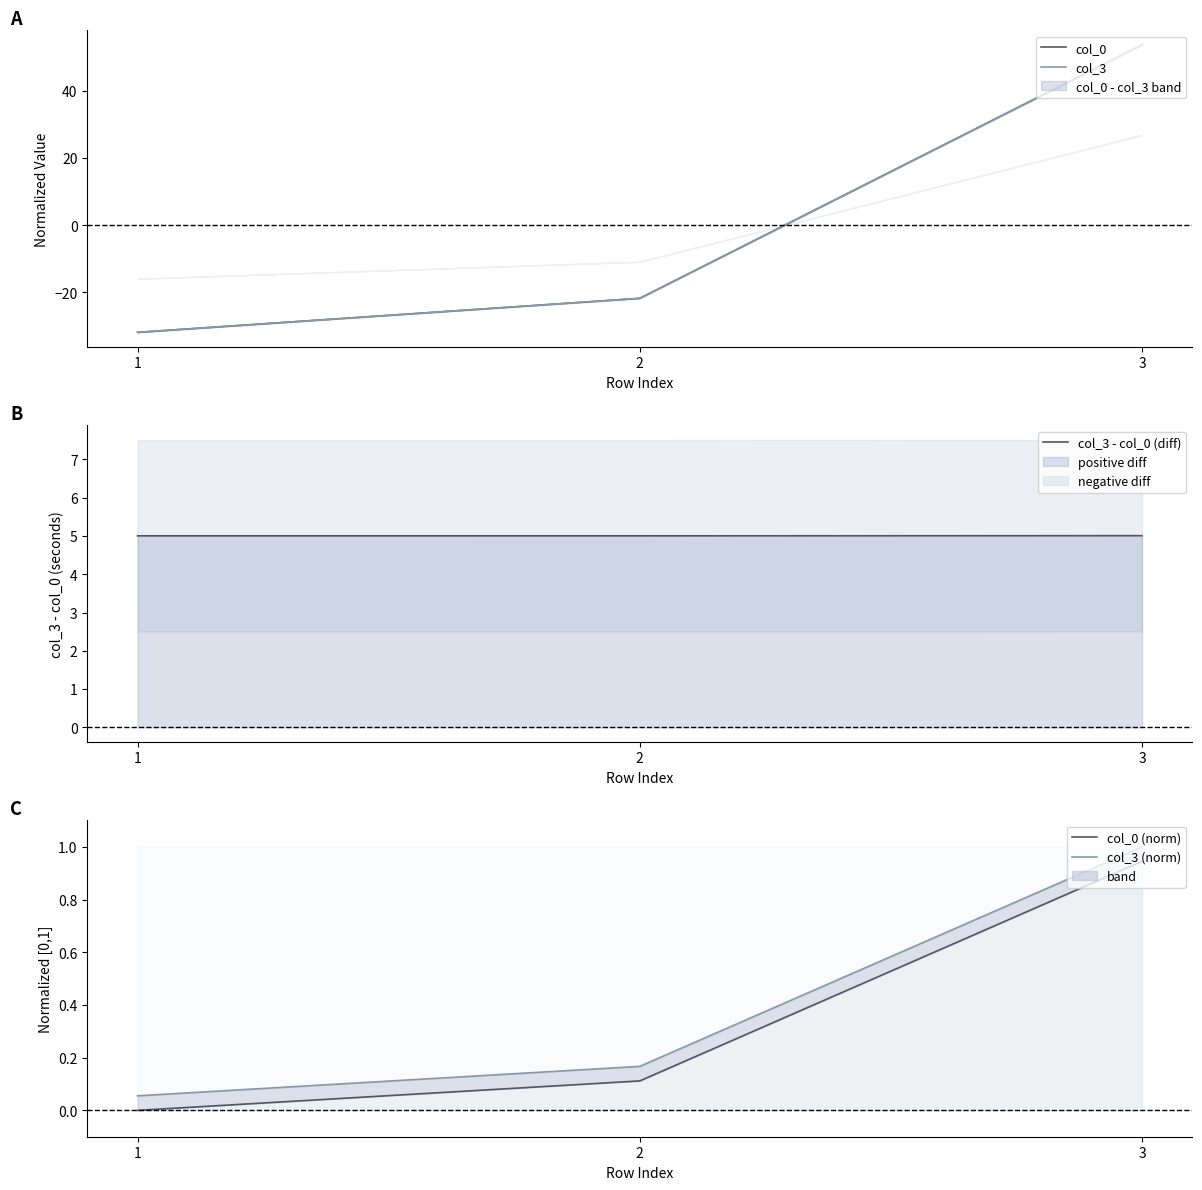

What is the spread (max minus min) of values at 2?

26.8